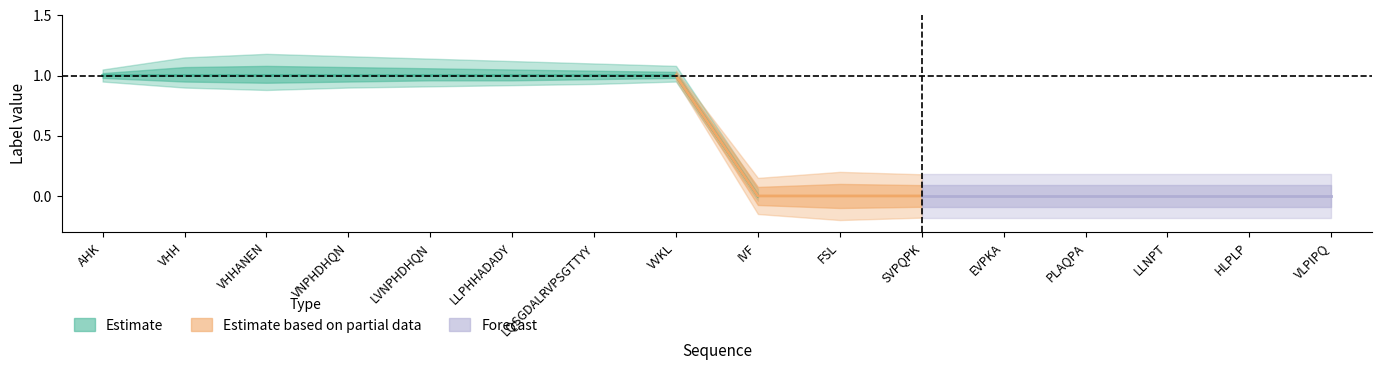

Reading left to right, extract all data points from this chart.

AHK=1	VHH=1	VHHANEN=1	VNPHDHQN=1	LVNPHDHQN=1	LLPHHADADY=1	LQSGDALRVPSGTTYY=1	VVKL=1	IVF=0	FSL=0	SVPQPK=0	EVPKA=0	PLAQPA=0	LLNPT=0	HLPLP=0	VLPIPQ=0